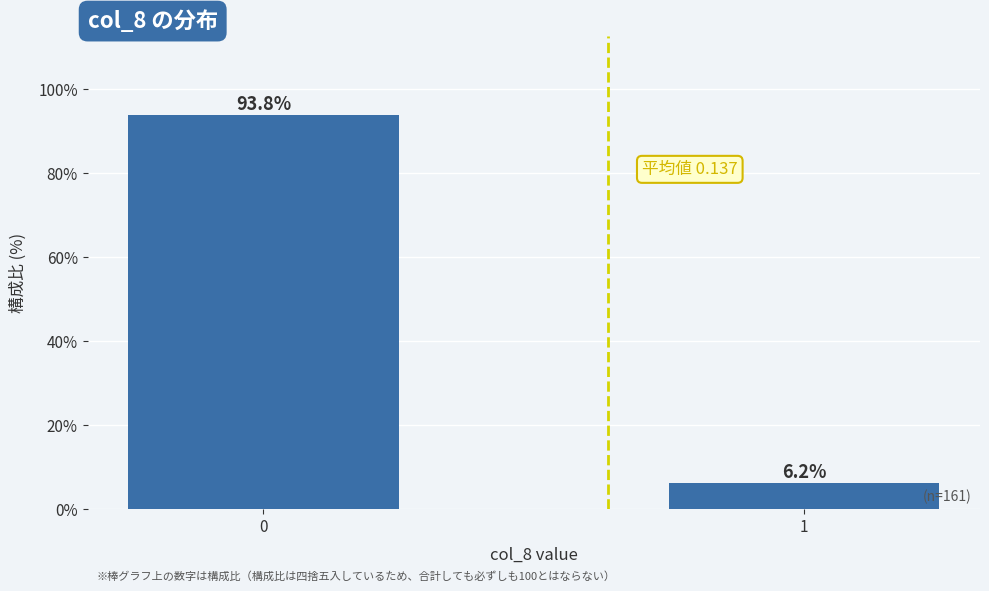

Reading right to left, what are all the values shown in this chart?

1=6.2	0=93.8